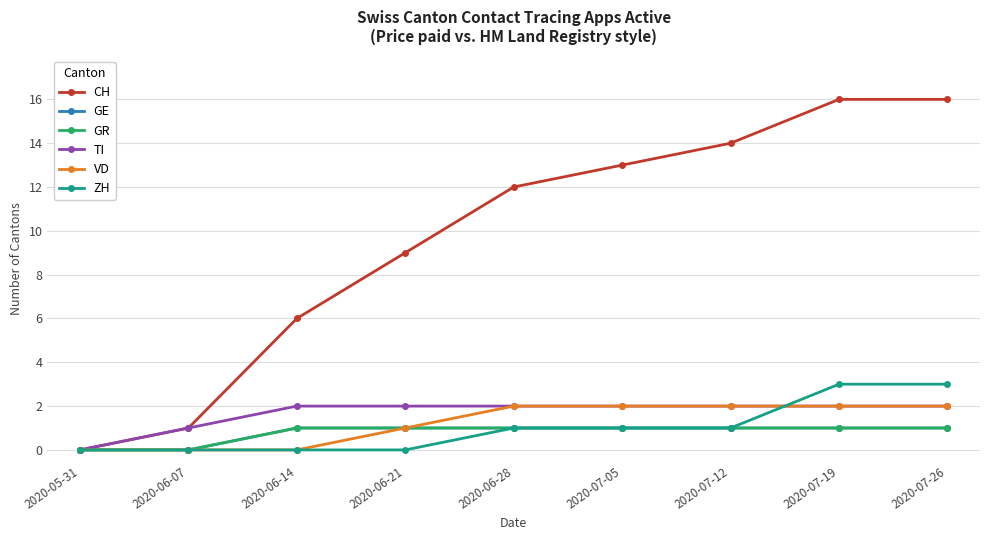

What is the value of the CH point at the 3rd from the left?

6